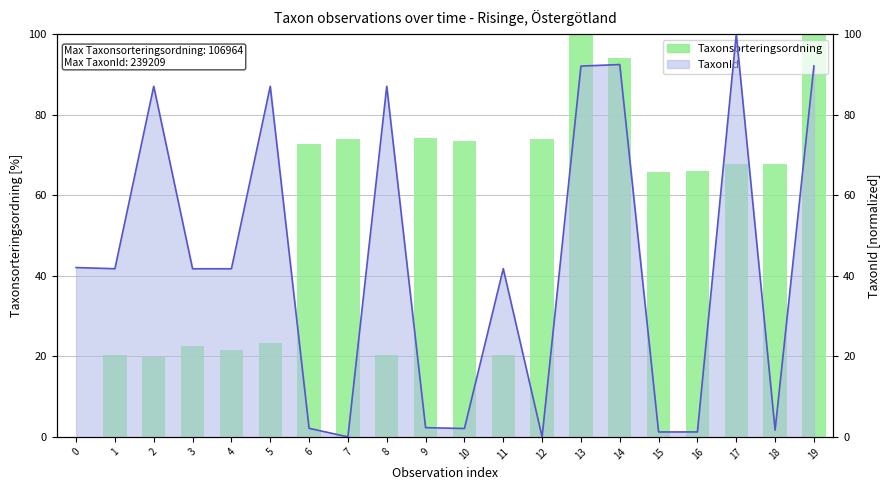

Read the Taxonsorteringsordning value at 18.

67.6